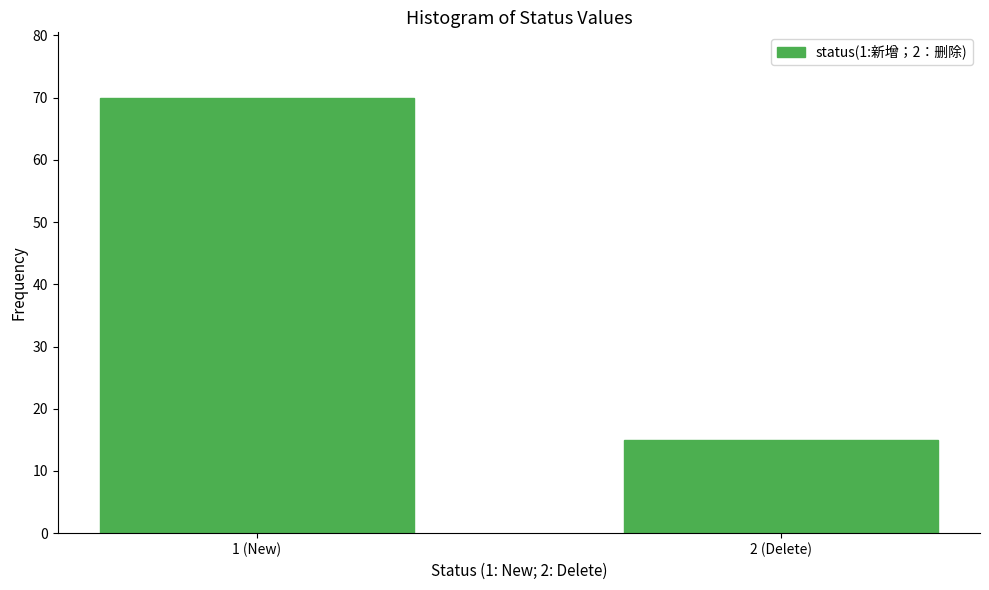

Reading left to right, what are all the values shown in this chart?

1 (New)=70	2 (Delete)=15